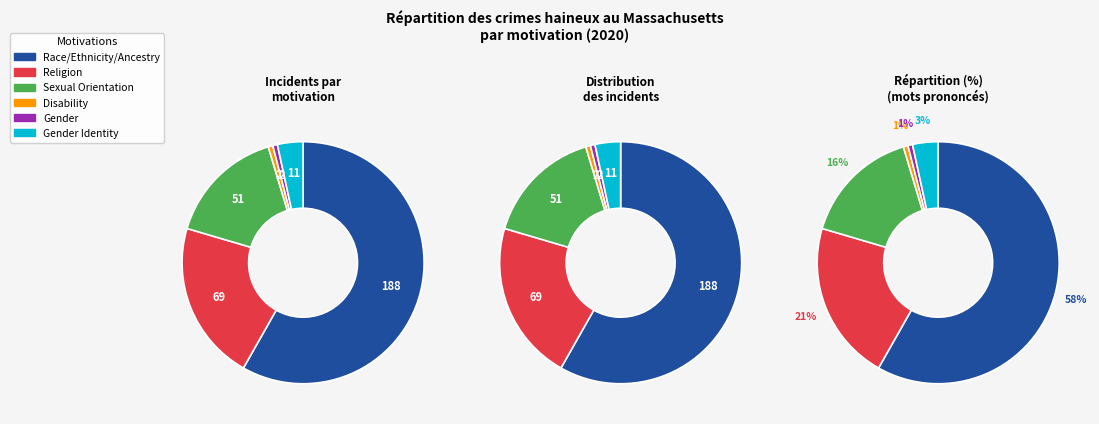

Count the number of slices in the pie.

6